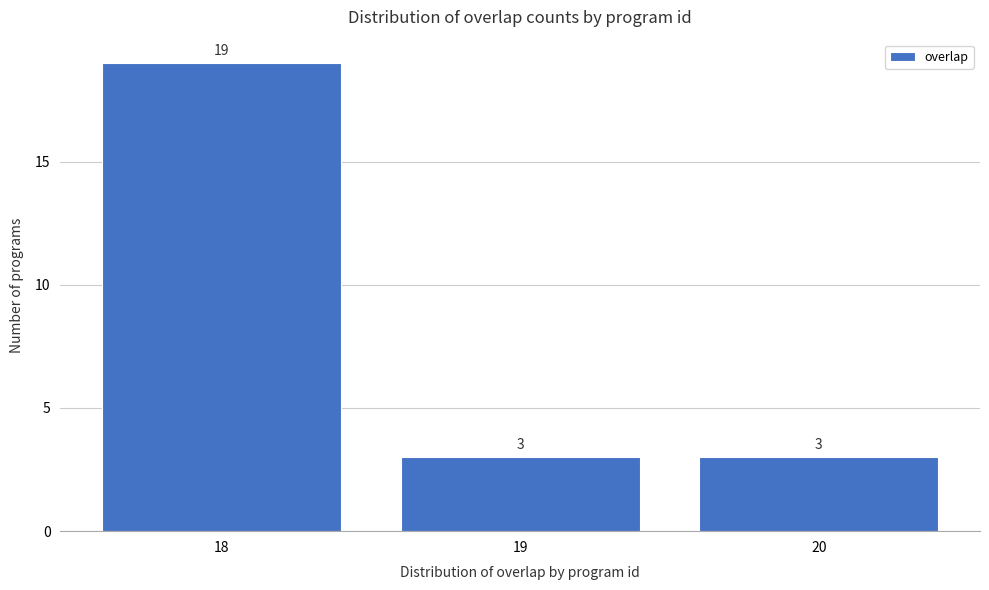

Reading left to right, list every bar in this chart as the range it spans on the x-axis followed by its height.

17.5 to 18.5: 19
18.5 to 19.5: 3
19.5 to 20.5: 3